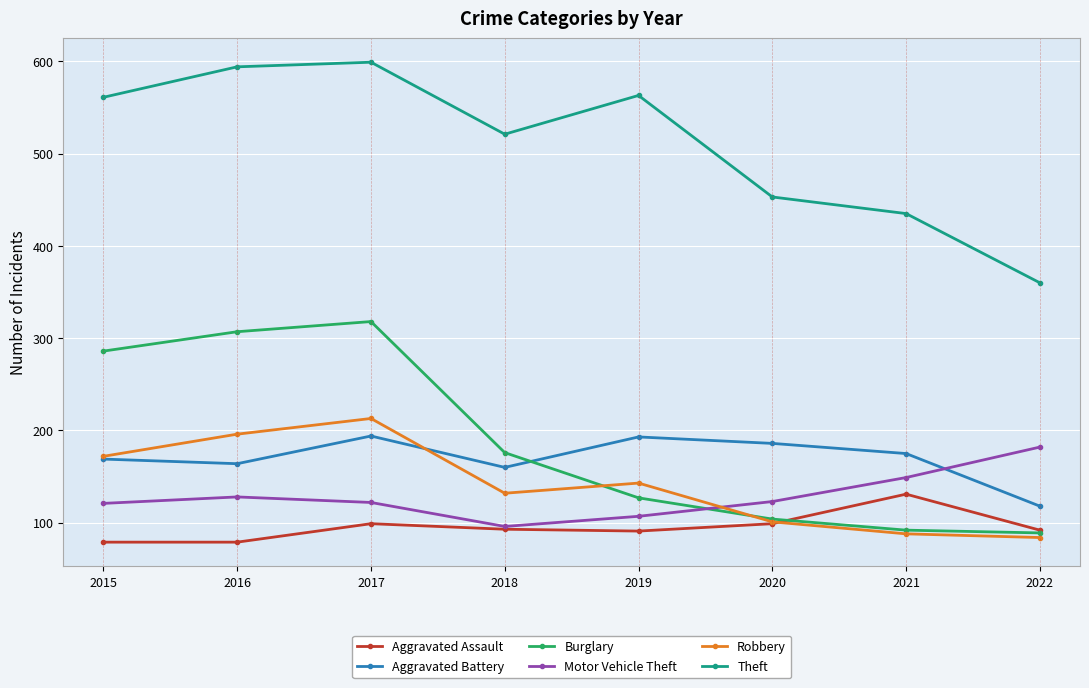

Which series has the widest spread of values?

Theft